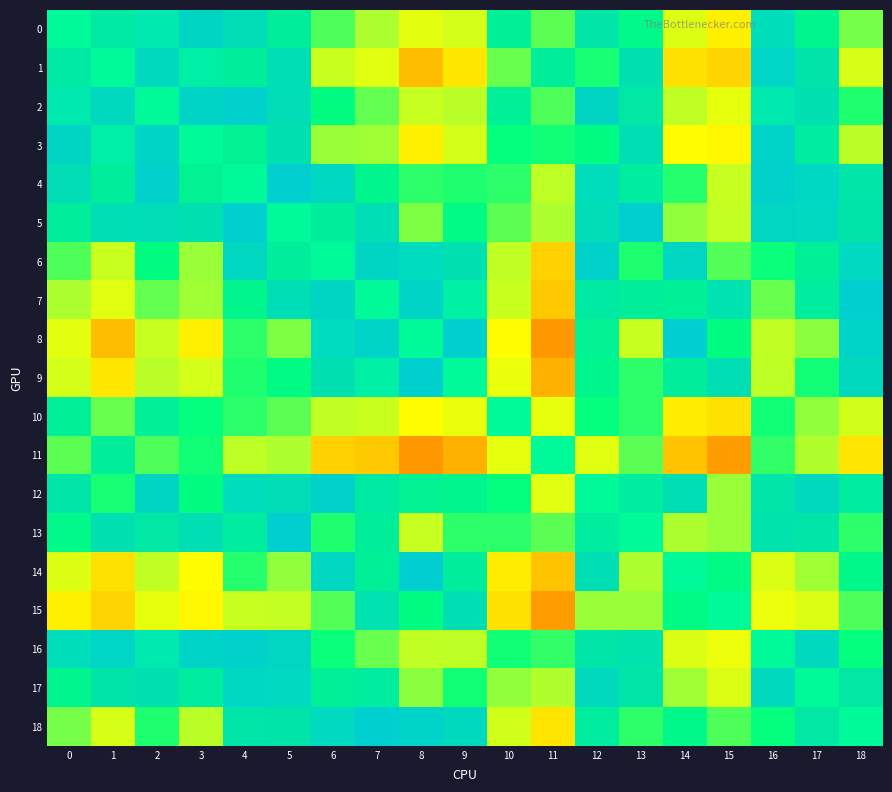

Between 16 and 2, which is larger?

2